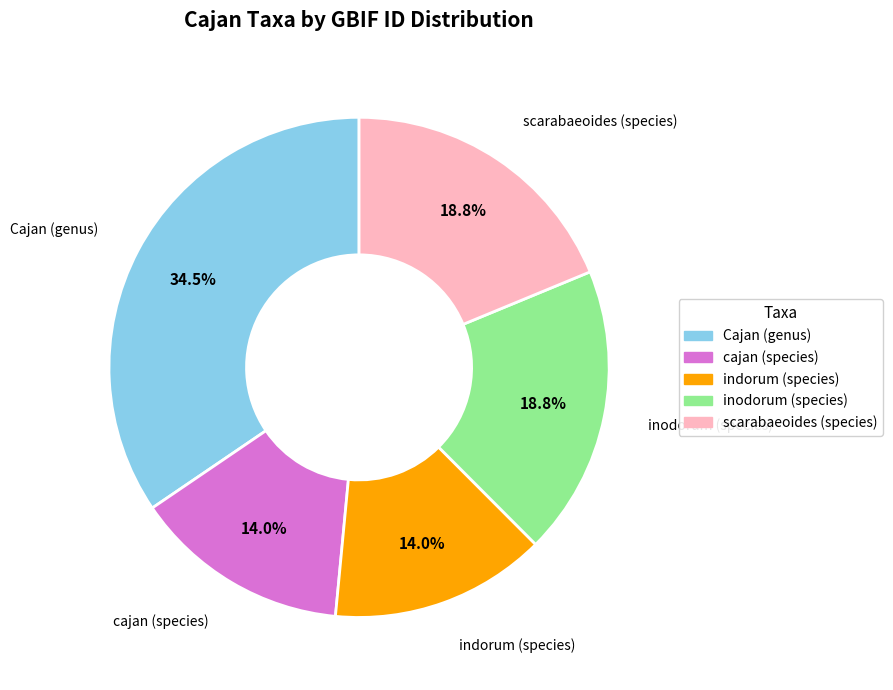

Which category has the biggest portion of the pie?

Cajan (genus)